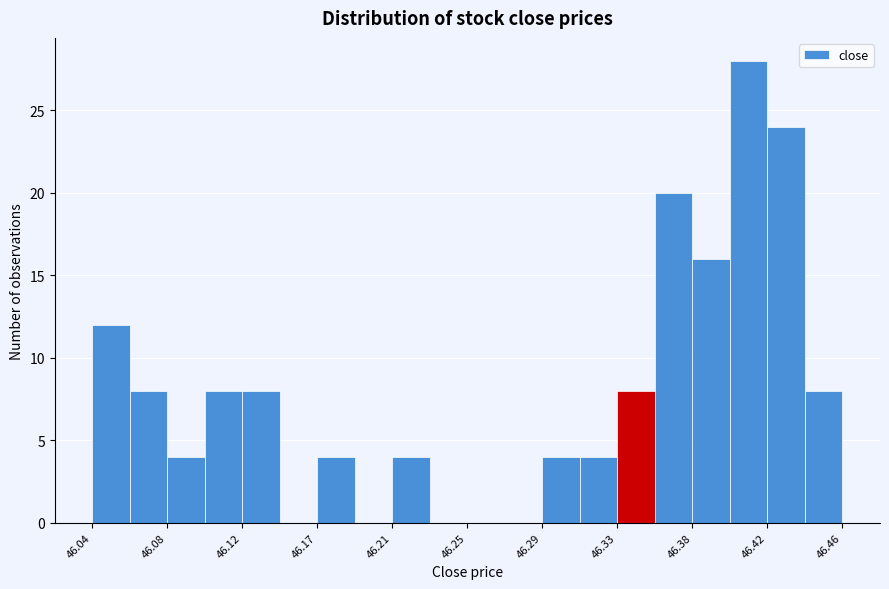

Reading left to right, list every bar in this chart as the range it spans on the x-axis followed by its height. Neither the bar edges nor the heights are printed on the chart, so give them approximately, as read against the axes.

46.040 to 46.061: 12
46.061 to 46.082: 8
46.082 to 46.103: 4
46.103 to 46.124: 8
46.124 to 46.145: 8
46.145 to 46.166: 0
46.166 to 46.187: 4
46.187 to 46.208: 0
46.208 to 46.229: 4
46.229 to 46.250: 0
46.250 to 46.271: 0
46.271 to 46.292: 0
46.292 to 46.313: 4
46.313 to 46.334: 4
46.334 to 46.355: 8
46.355 to 46.376: 20
46.376 to 46.397: 16
46.397 to 46.418: 28
46.418 to 46.439: 24
46.439 to 46.460: 8